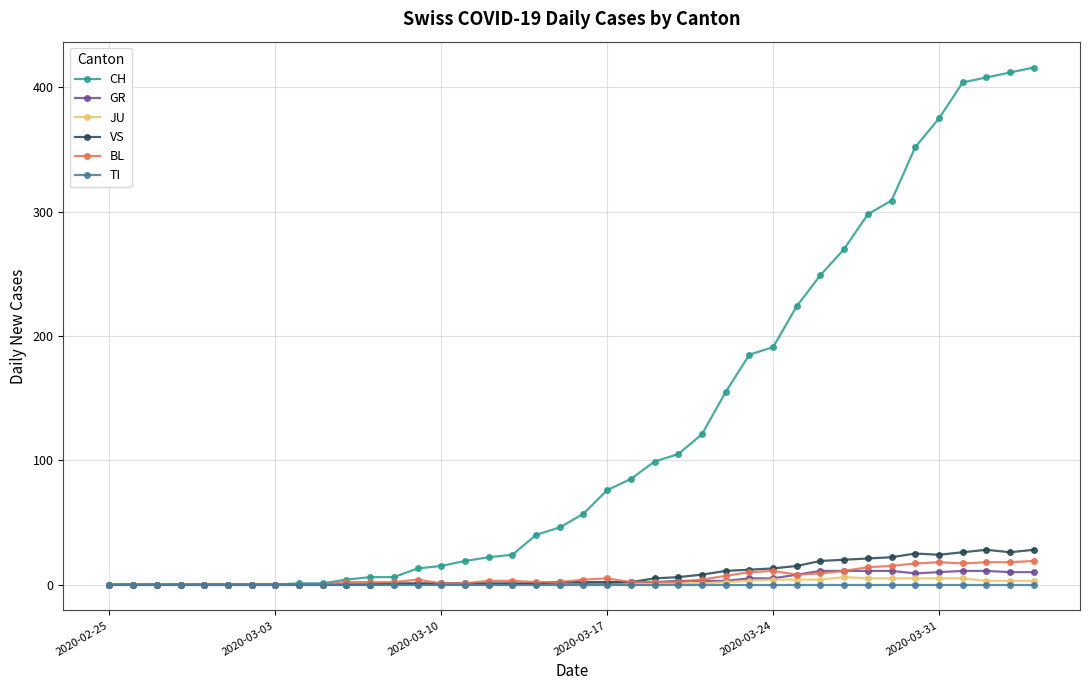

True or false: GR has more than 0 interior local peaks.

True